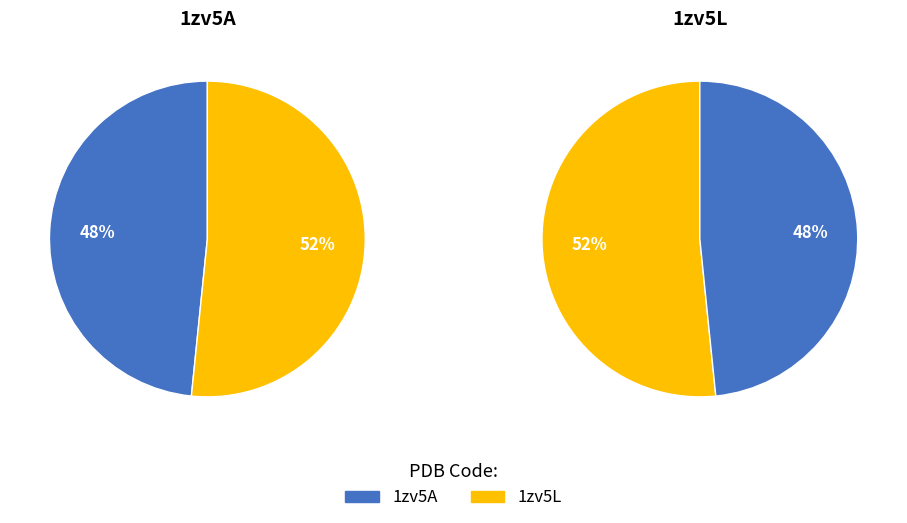

Rank the categories by value from lowest to highest.

1zv5A, 1zv5L